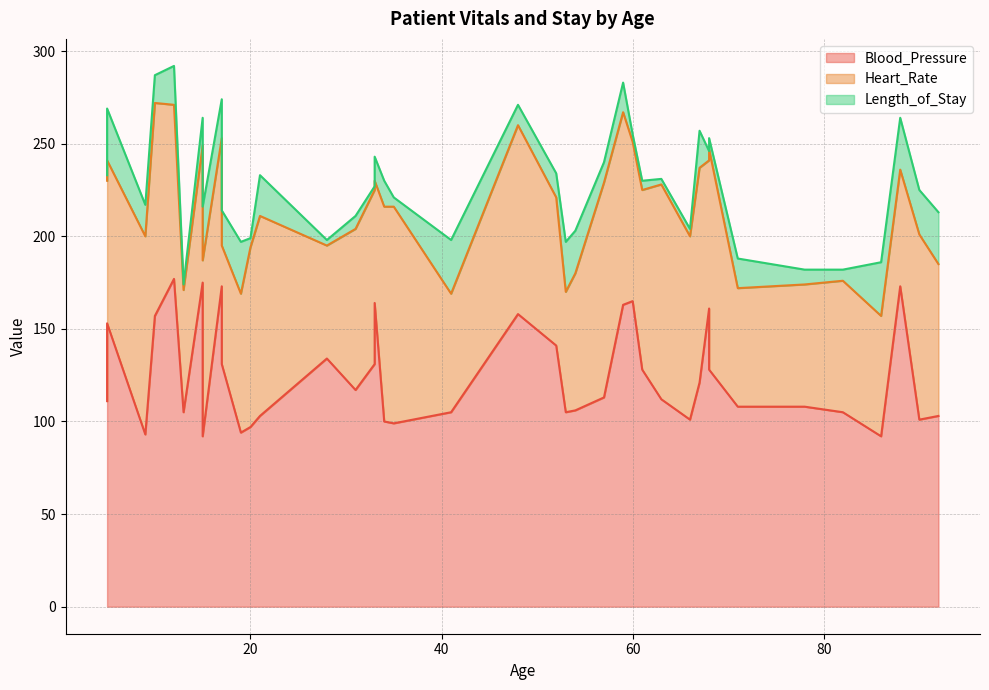

What is the difference between the second highest and second lowest values in the Length_of_Stay series?

26